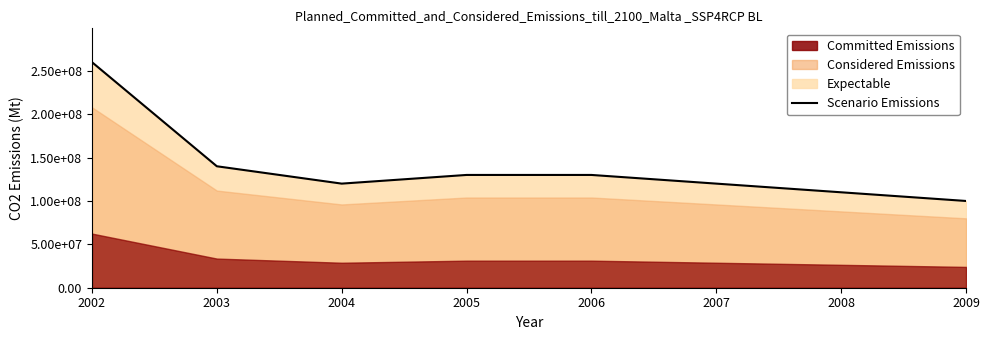

Rank the categories by value from highest to lowest.

2002, 2003, 2005, 2006, 2004, 2007, 2008, 2009